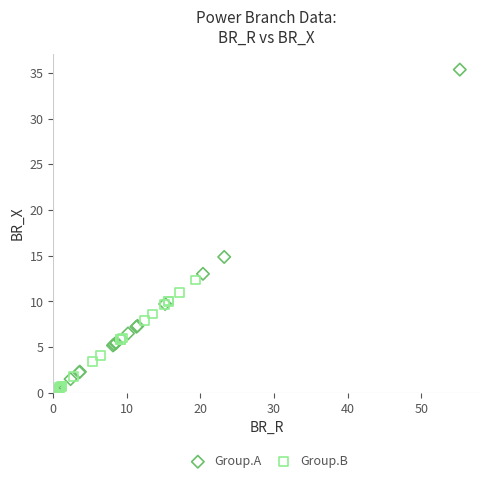

Which series has the largest Y range (max minus min)?

Group.A